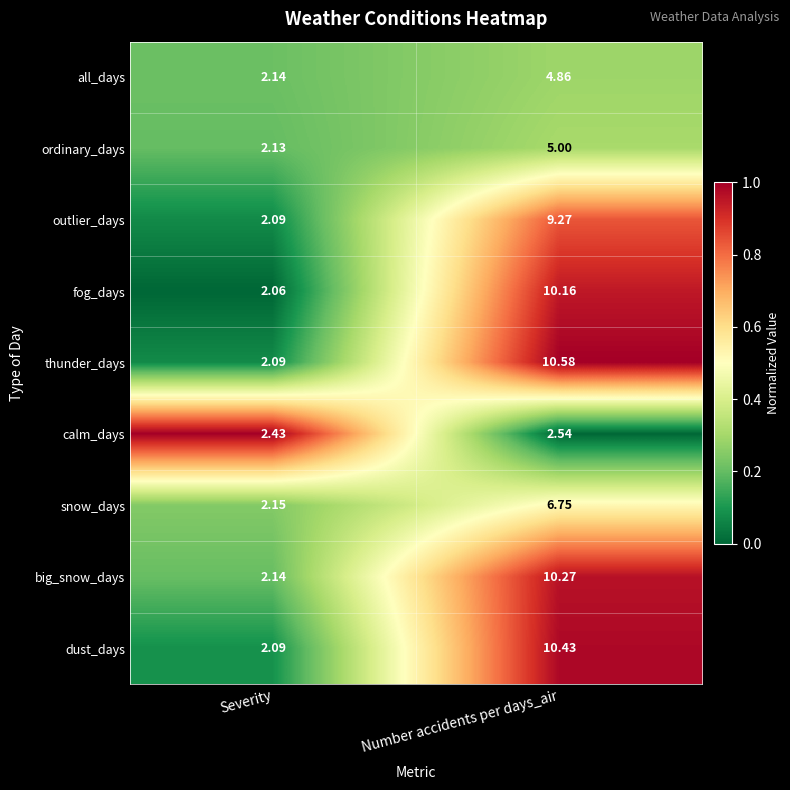

List the labels in order of ordinary_days value, largest first.

Number accidents per days_air, Severity